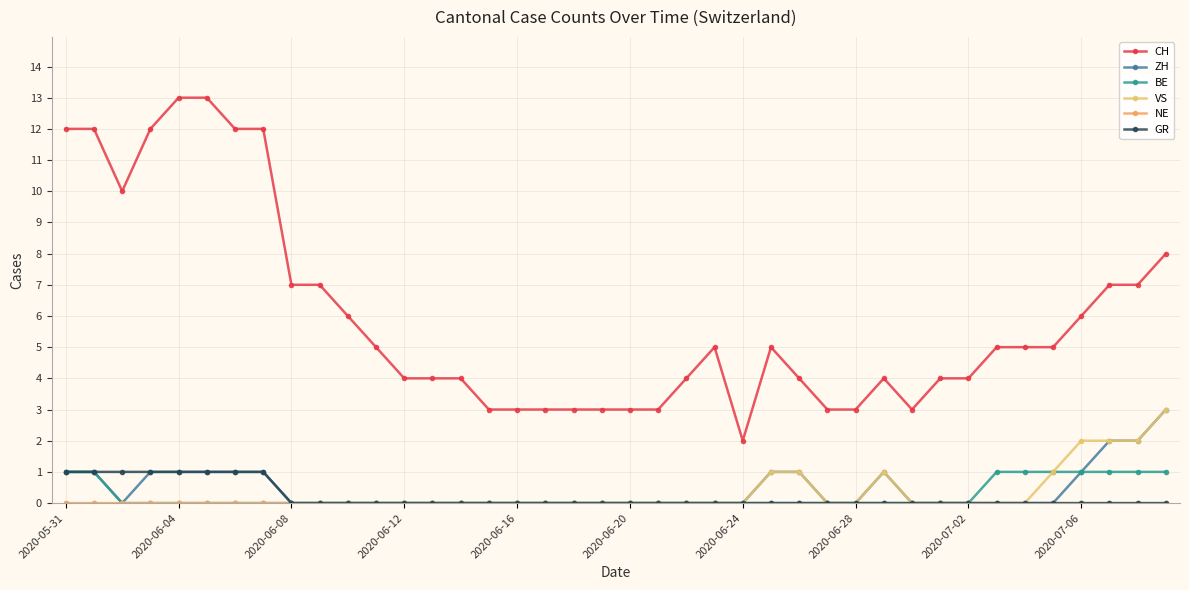

How many distinct data groups are displayed?

6